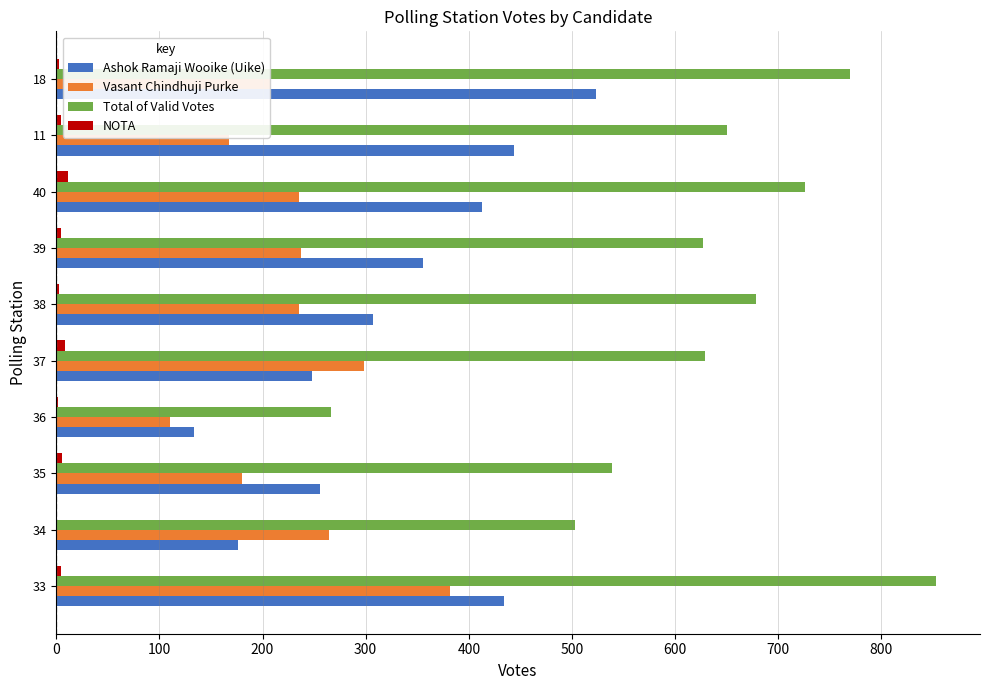

At which category is the sum across all series the highest?

33